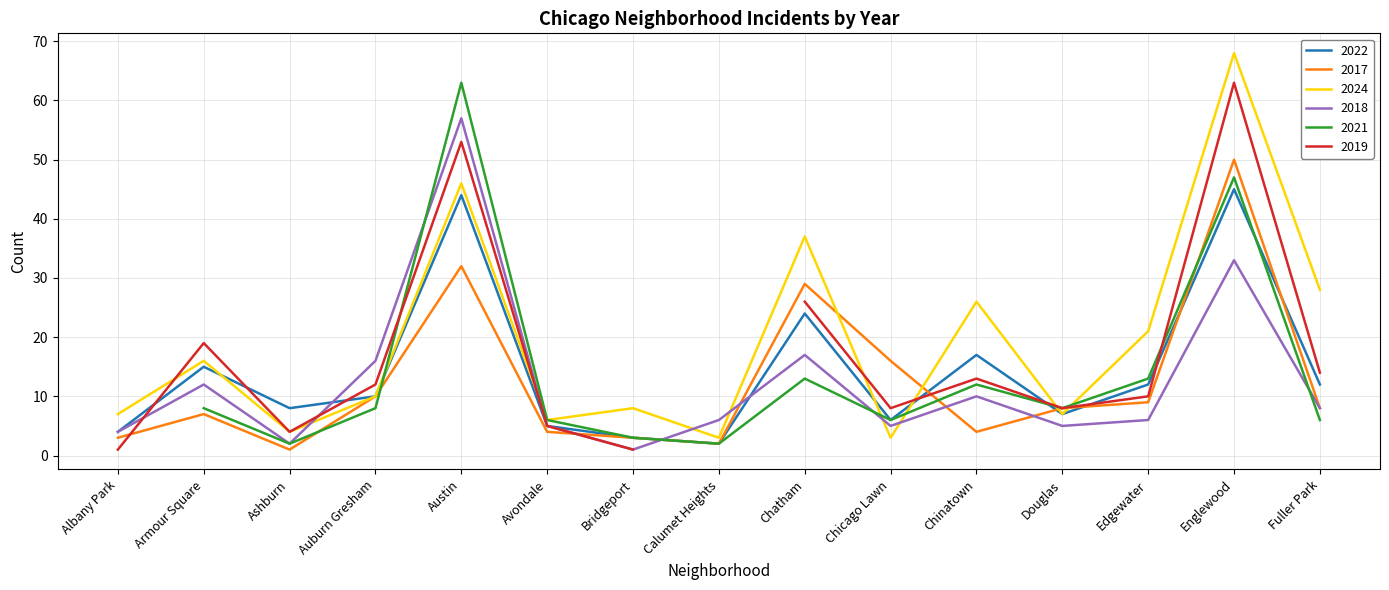

Which category has the highest value in the 2024 series?

Englewood